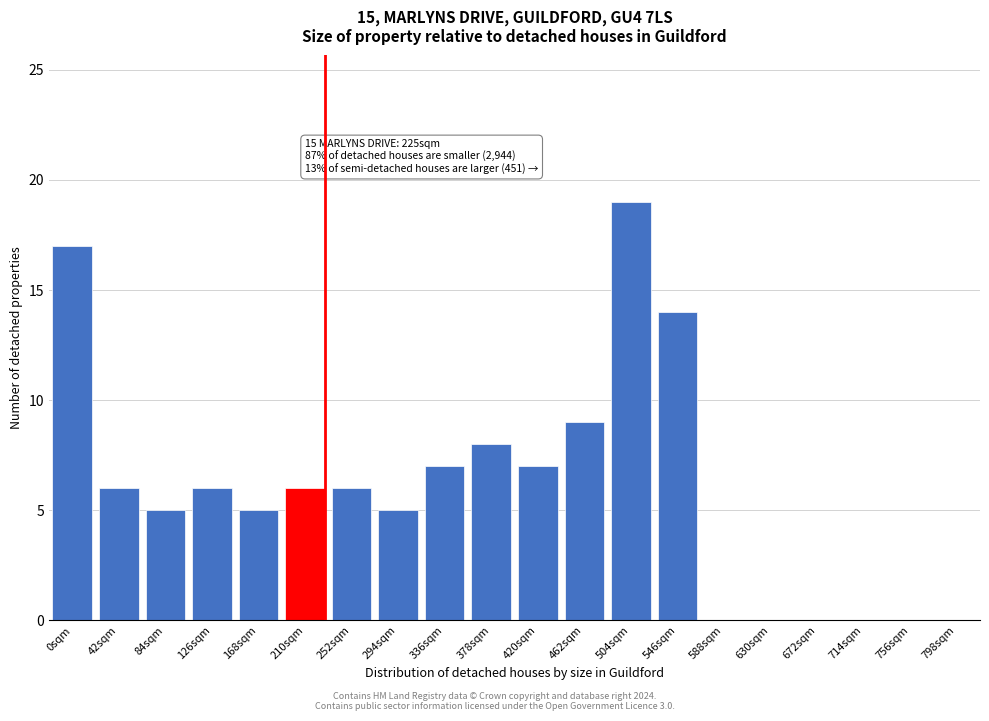

Reading right to left, transcribe all the data shown in this chart.

798sqm=0	756sqm=0	714sqm=0	672sqm=0	630sqm=0	588sqm=0	546sqm=14	504sqm=19	462sqm=9	420sqm=7	378sqm=8	336sqm=7	294sqm=5	252sqm=6	210sqm=6	168sqm=5	126sqm=6	84sqm=5	42sqm=6	0sqm=17